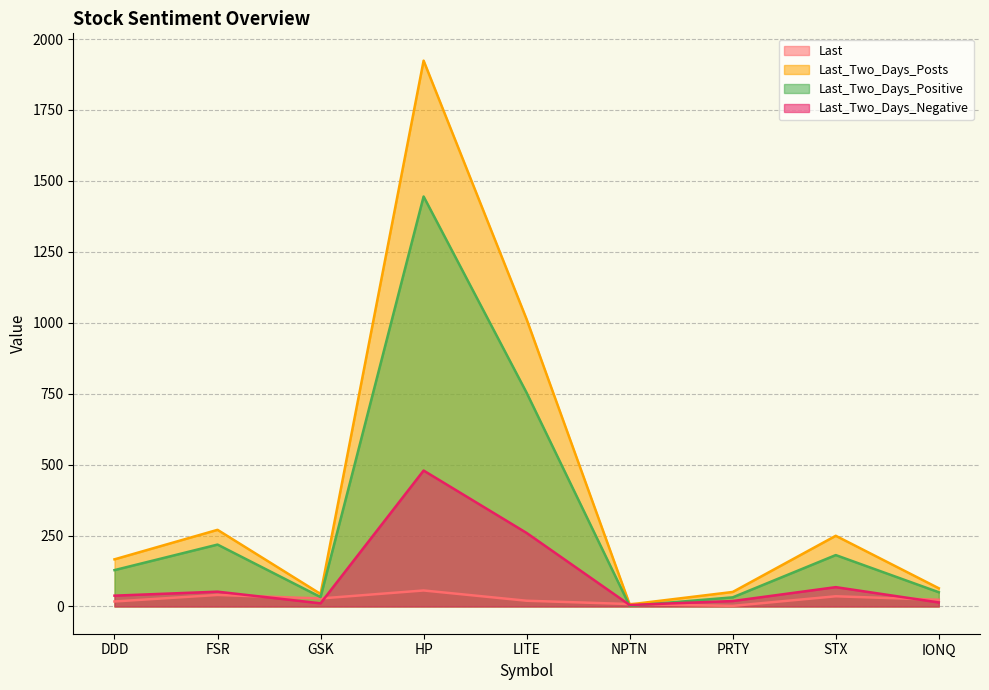

What is the minimum value for Last_Two_Days_Positive?

2.0